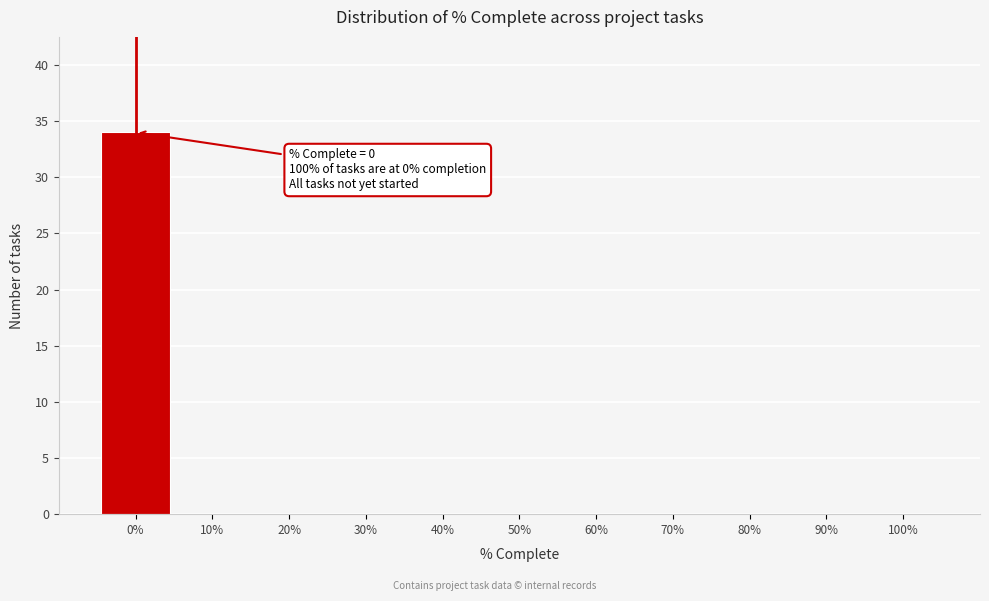

Which range on the x-axis has the tallest bar?

-5 to 5